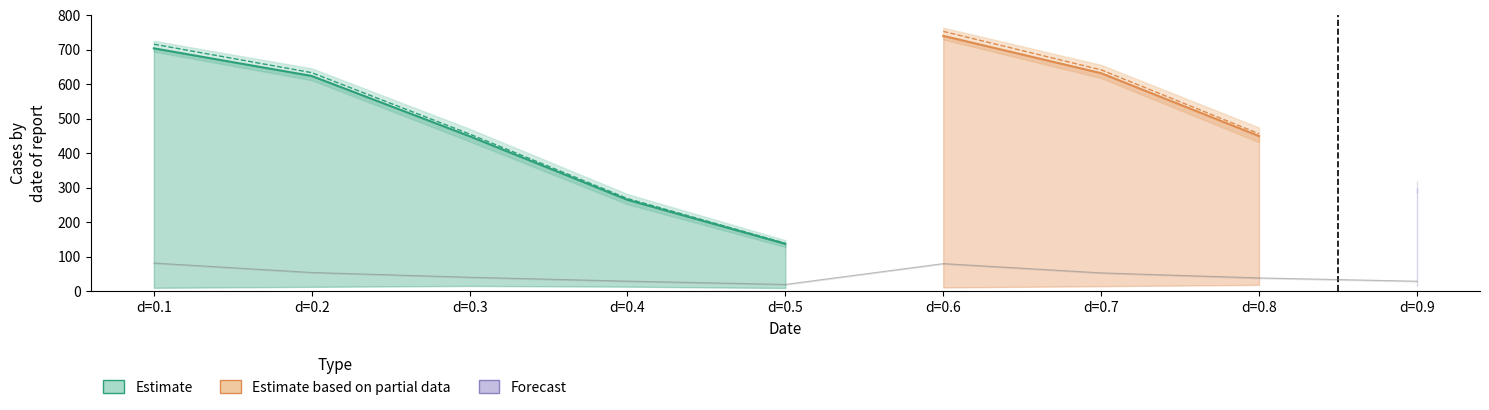

List the labels in order of L2S_num_last_timepoint value, largest first.

d=0.6, d=0.1, d=0.7, d=0.2, d=0.8, d=0.3, d=0.9, d=0.4, d=0.5